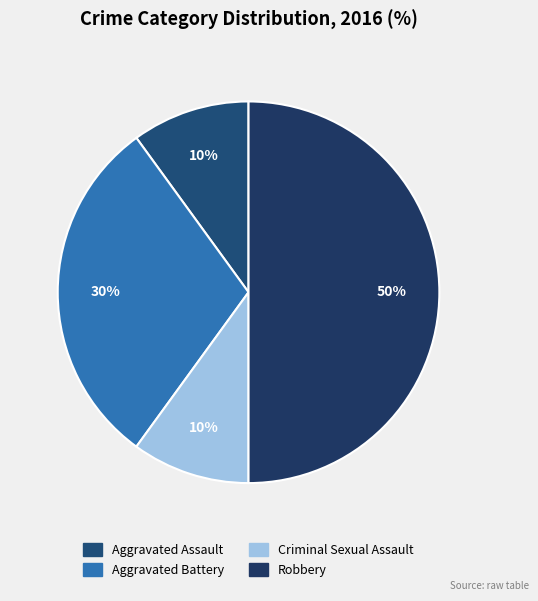

Rank the categories by value from lowest to highest.

Aggravated Assault, Criminal Sexual Assault, Aggravated Battery, Robbery